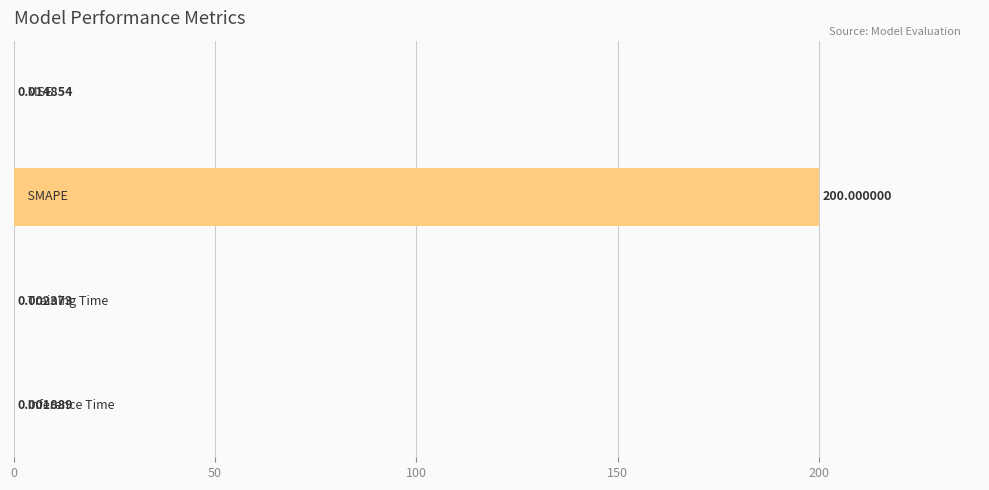

How many data points does each series have?

4